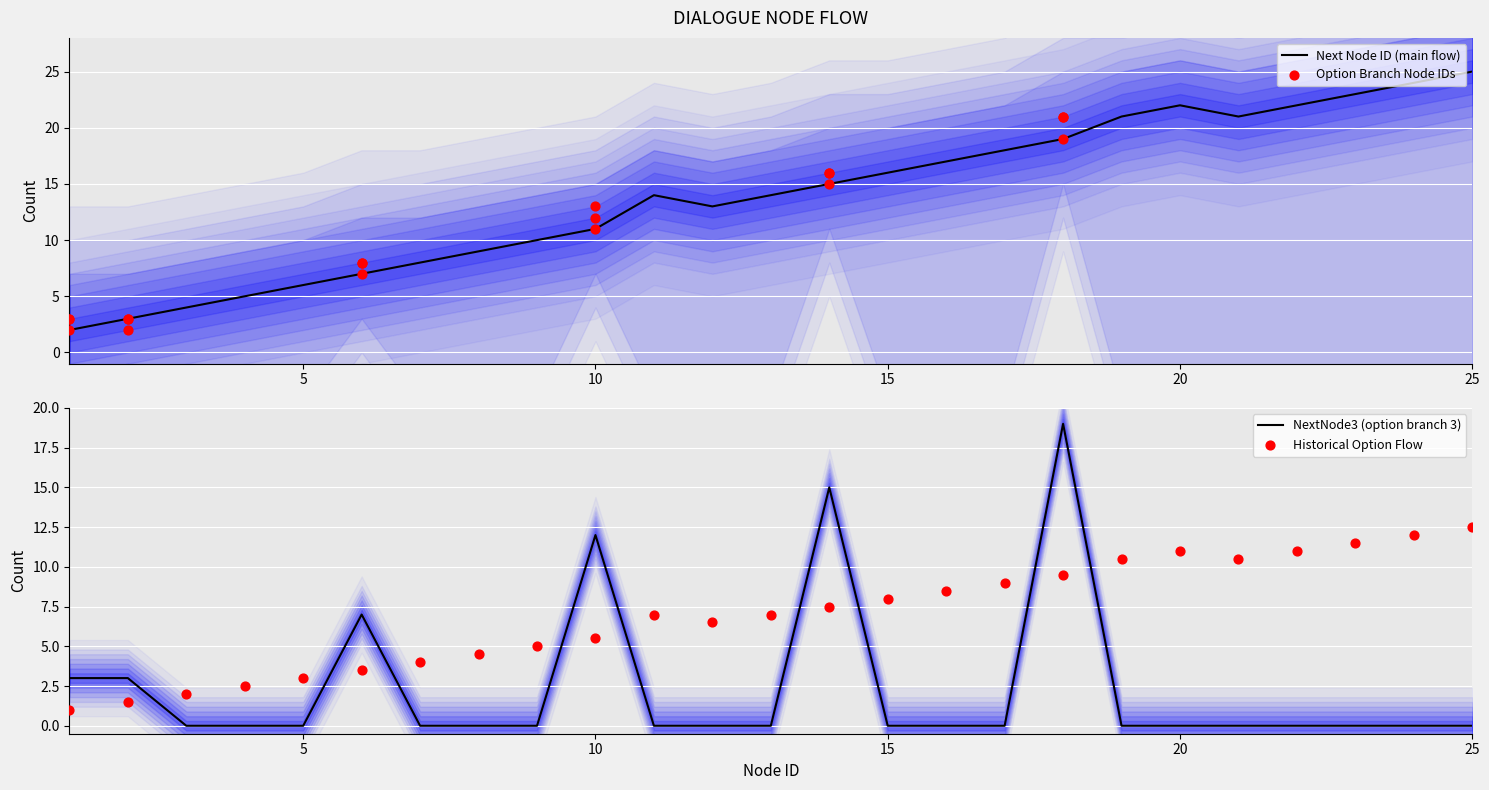

Which category has the highest value in the Next Node ID (main flow) series?

25